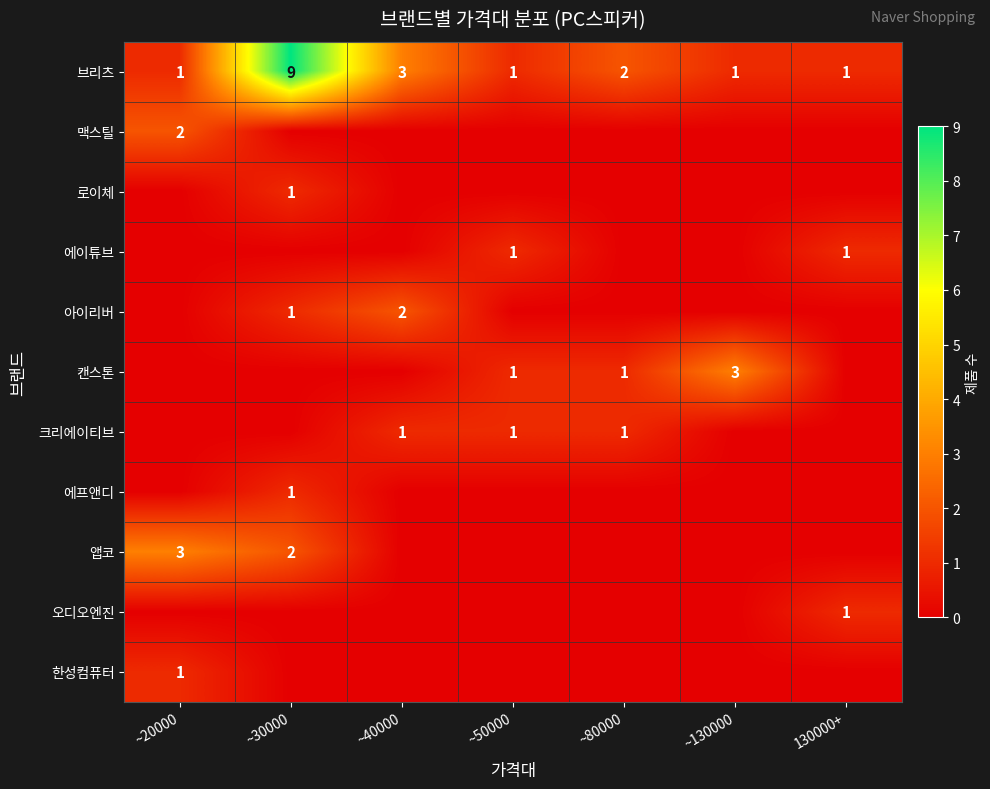

The value of 한성컴퓨터 at ~20000 is 1. True or false?

True